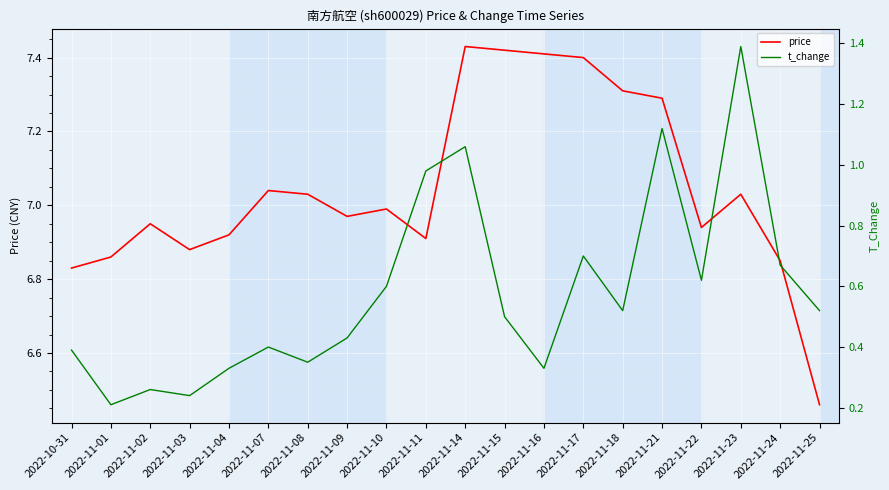

List the labels in order of price value, largest first.

2022-11-14, 2022-11-15, 2022-11-16, 2022-11-17, 2022-11-18, 2022-11-21, 2022-11-07, 2022-11-08, 2022-11-23, 2022-11-10, 2022-11-09, 2022-11-02, 2022-11-22, 2022-11-04, 2022-11-11, 2022-11-03, 2022-11-01, 2022-11-24, 2022-10-31, 2022-11-25